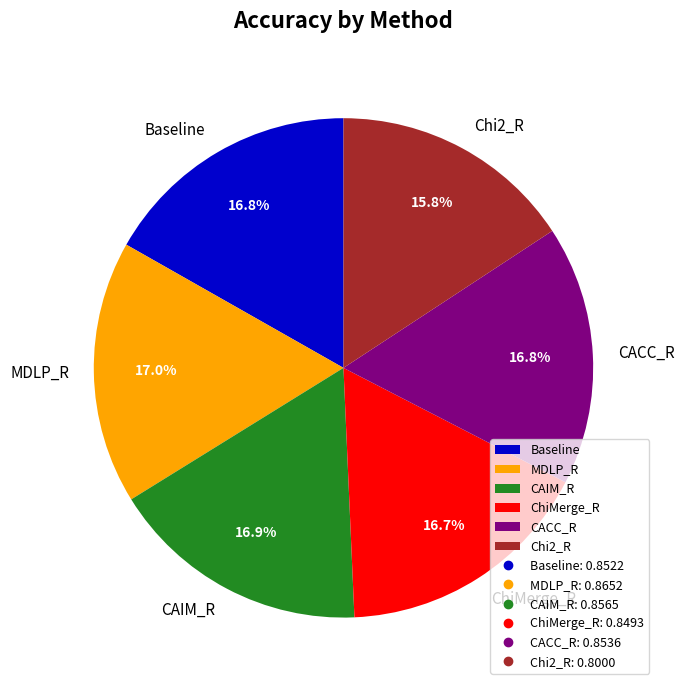

What percentage do Chi2_R and MDLP_R together represent?

32.8%